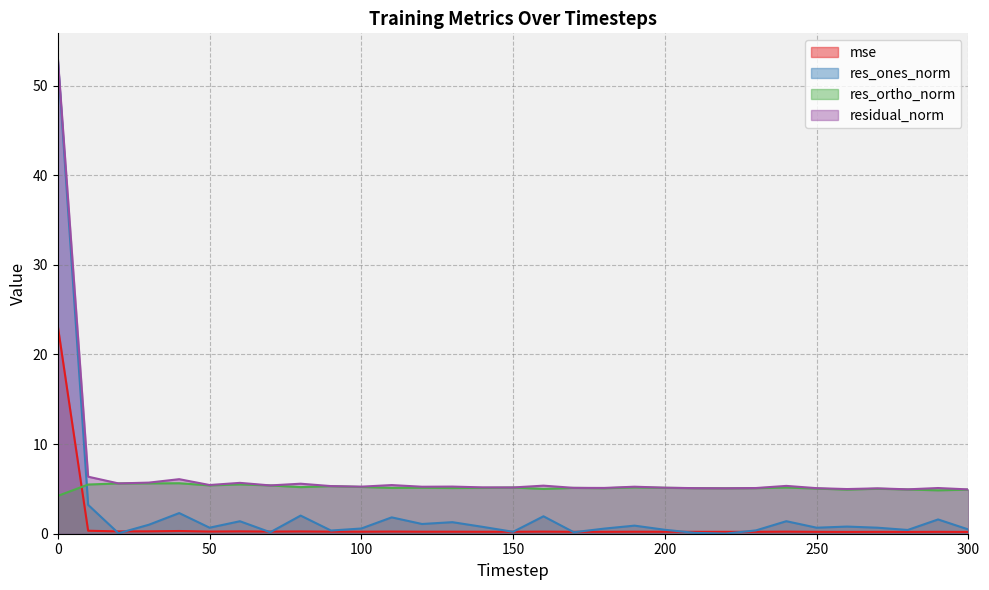

Is the value of res_ones_norm at 160 greater than the value of residual_norm at 170?

No